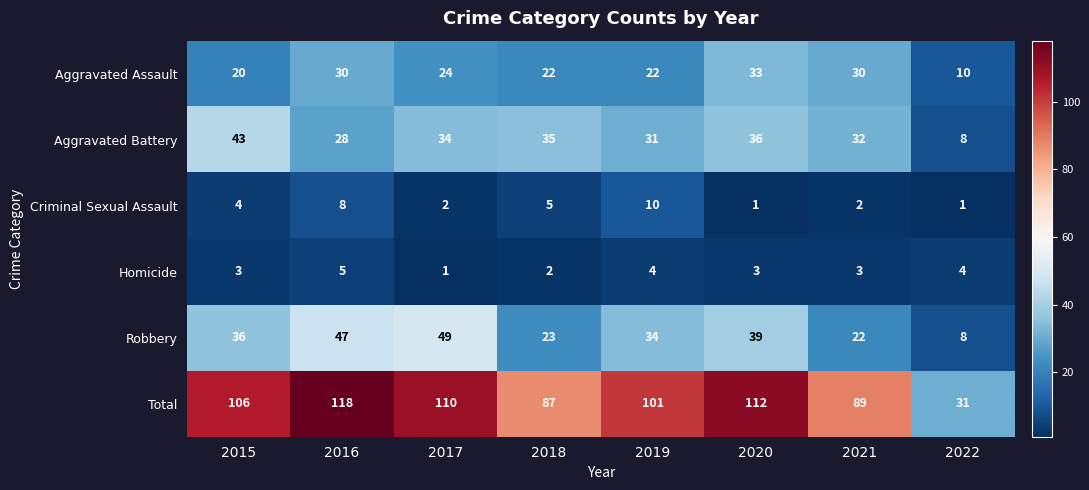

How many categories are shown in the chart?

8